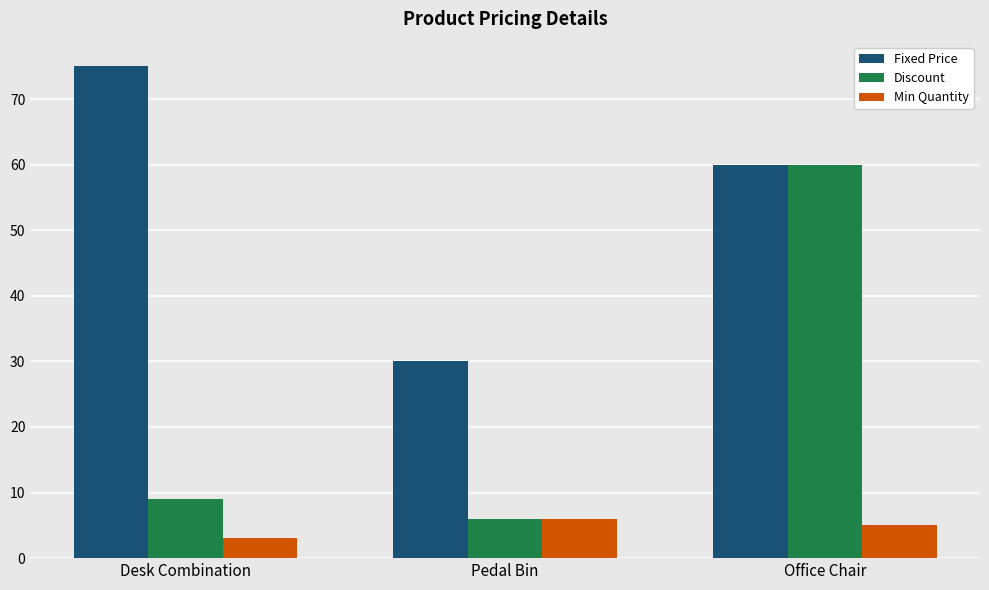

Between Pedal Bin and Office Chair, which series saw the biggest shift?

Discount